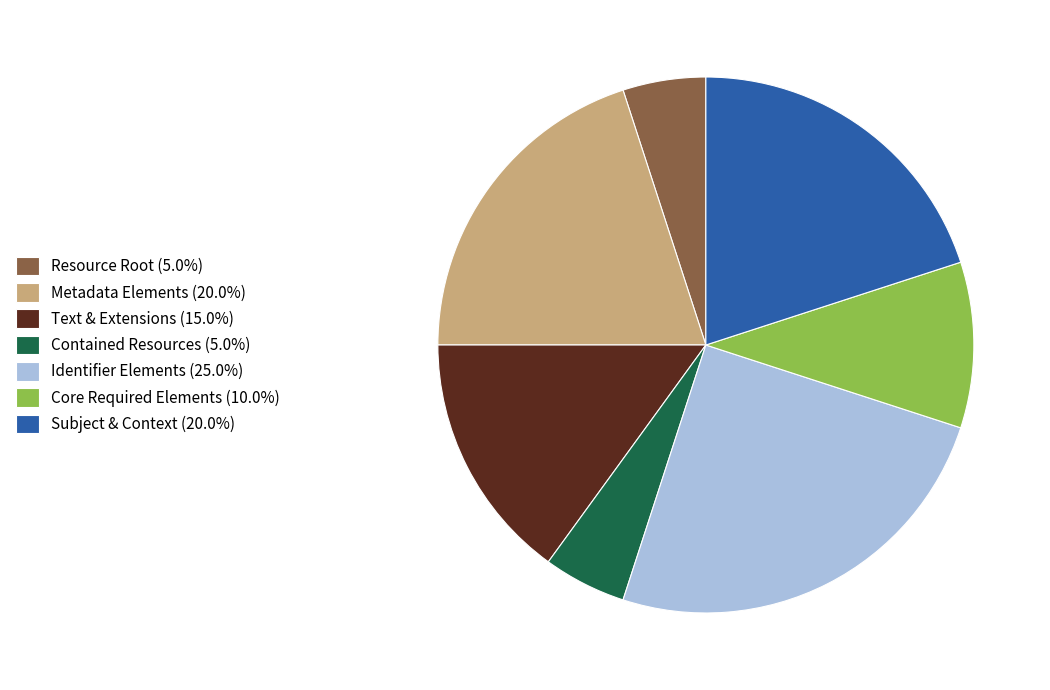

Count the number of slices in the pie.

7